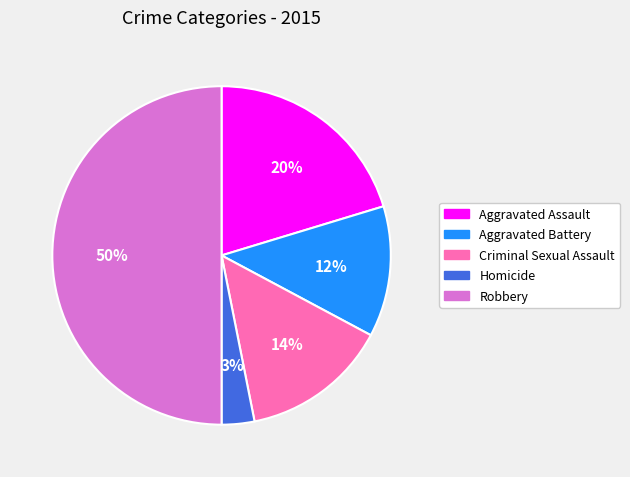

To the nearest percent, what is the difference between the Homicide and Robbery slice percentages?

47%